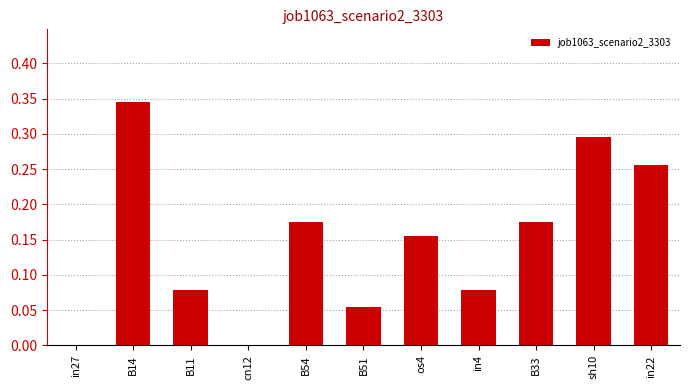

Which has a higher value, os4 or B33?

B33